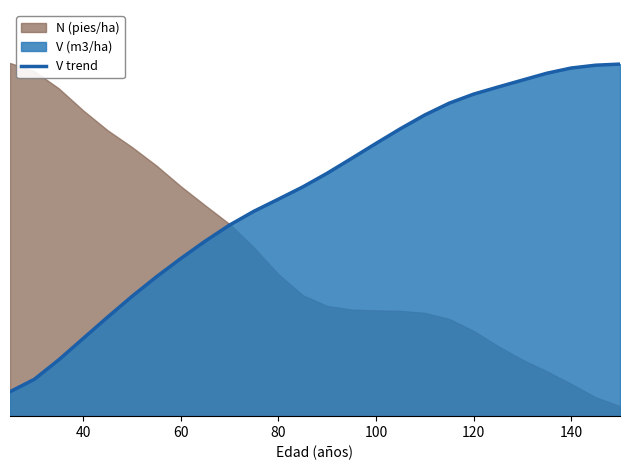

What is the difference between the maximum and minimum values?

0.9